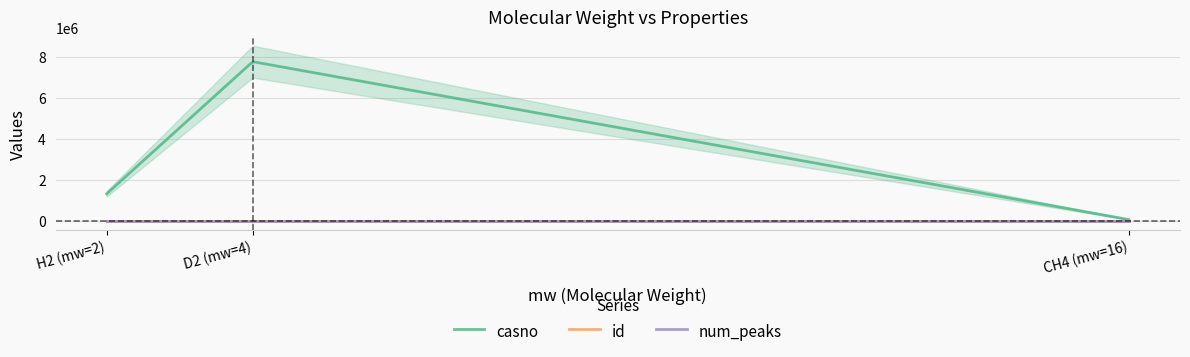

What is the average value of the num_peaks series?

3.7